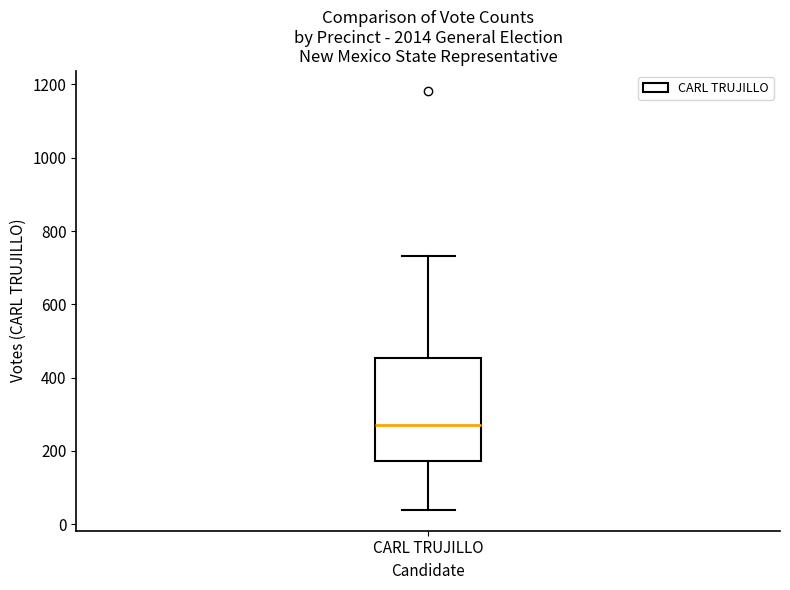

Where is the upper edge of the box for CARL TRUJILLO on the y-axis? The values are not printed on the chart, so give them approximately, as read against the axis.

460